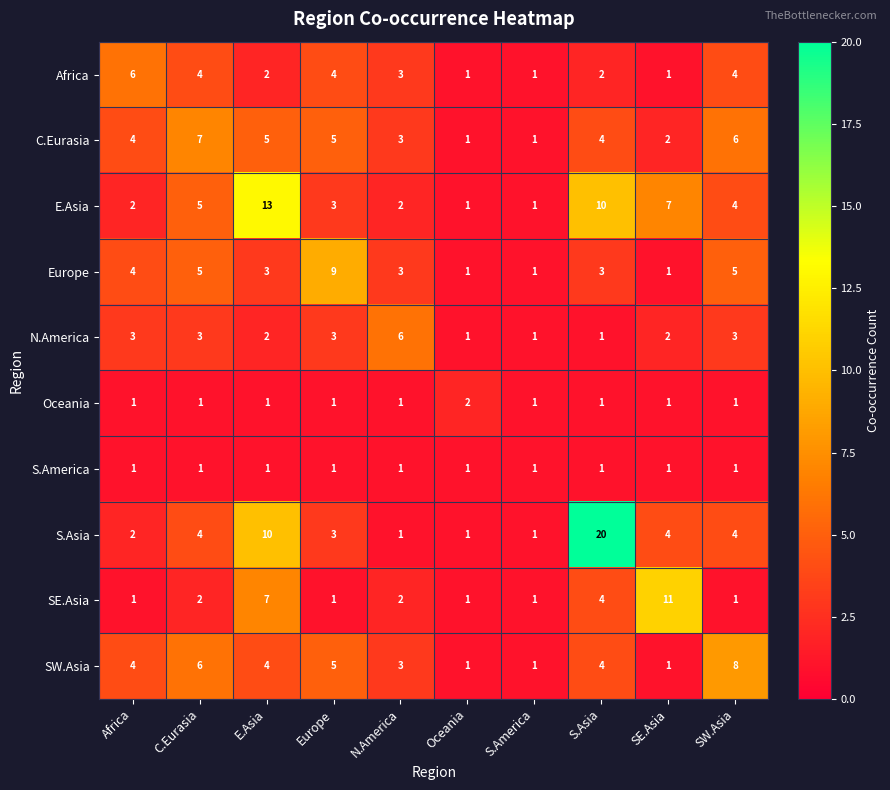

What is the difference between the second highest and minimum values in the SE.Asia series?

6